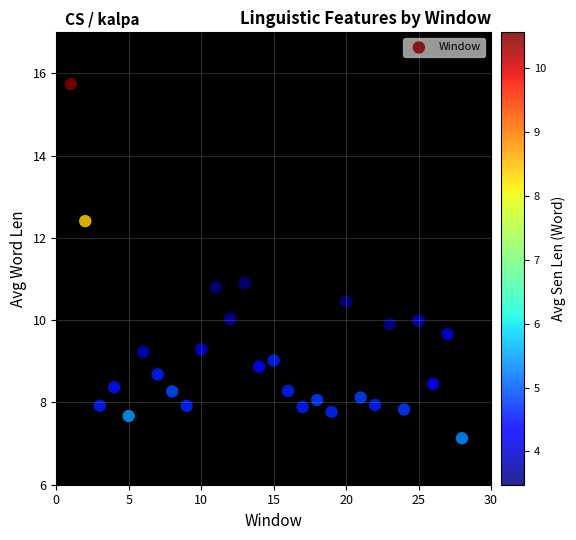

What is the range of X values (max minus min)?

27.0